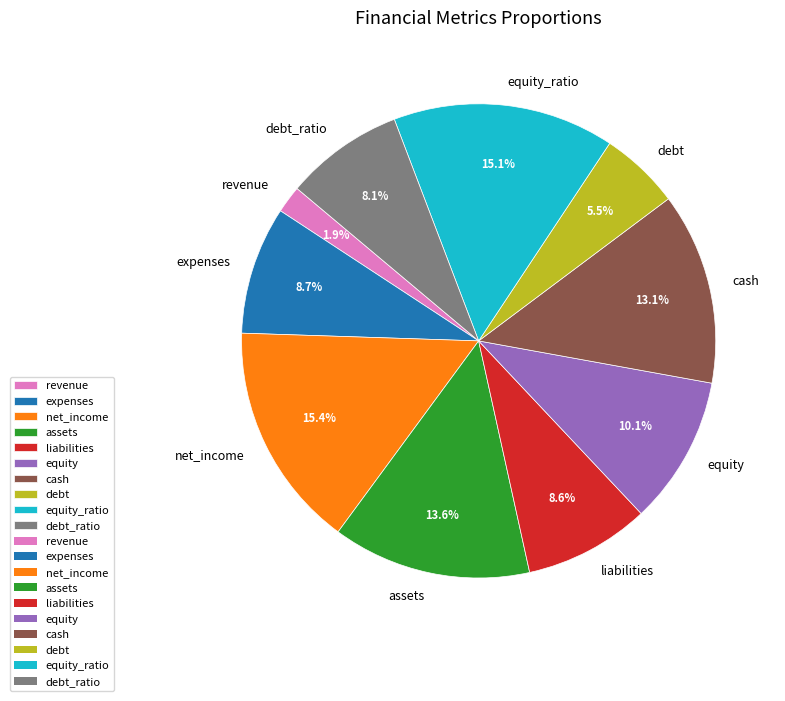

Is equity_ratio the majority of the pie?

No